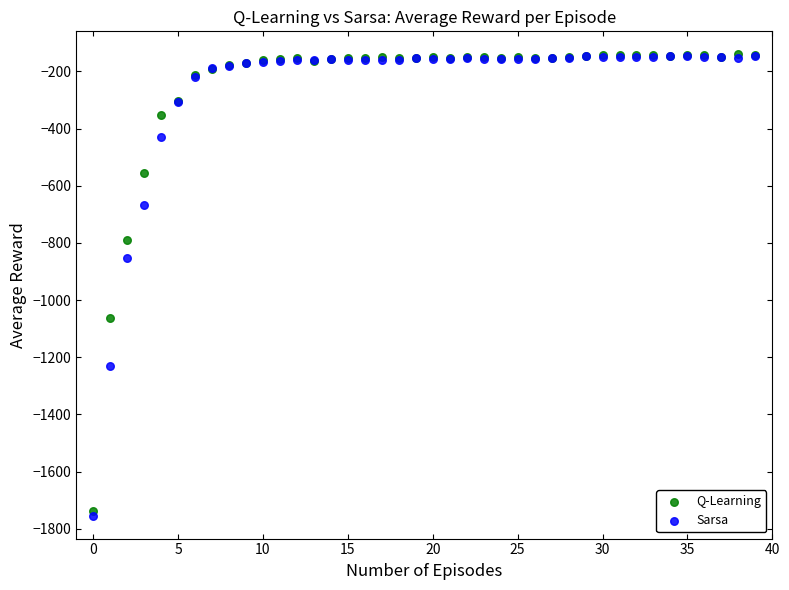

In the Q-Learning series, what Y value is closest to -938?

-1062.9